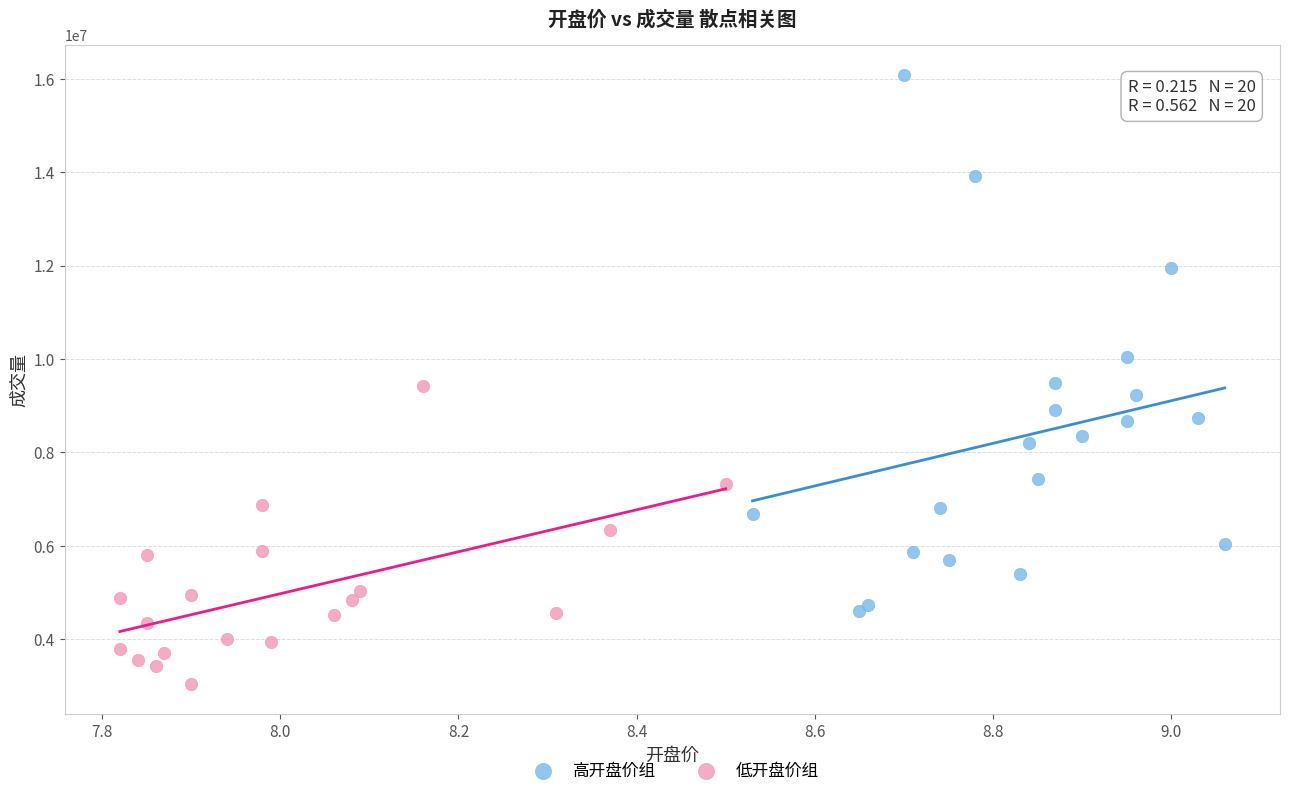

Which series reaches the maximum Y coordinate?

高开盘价组